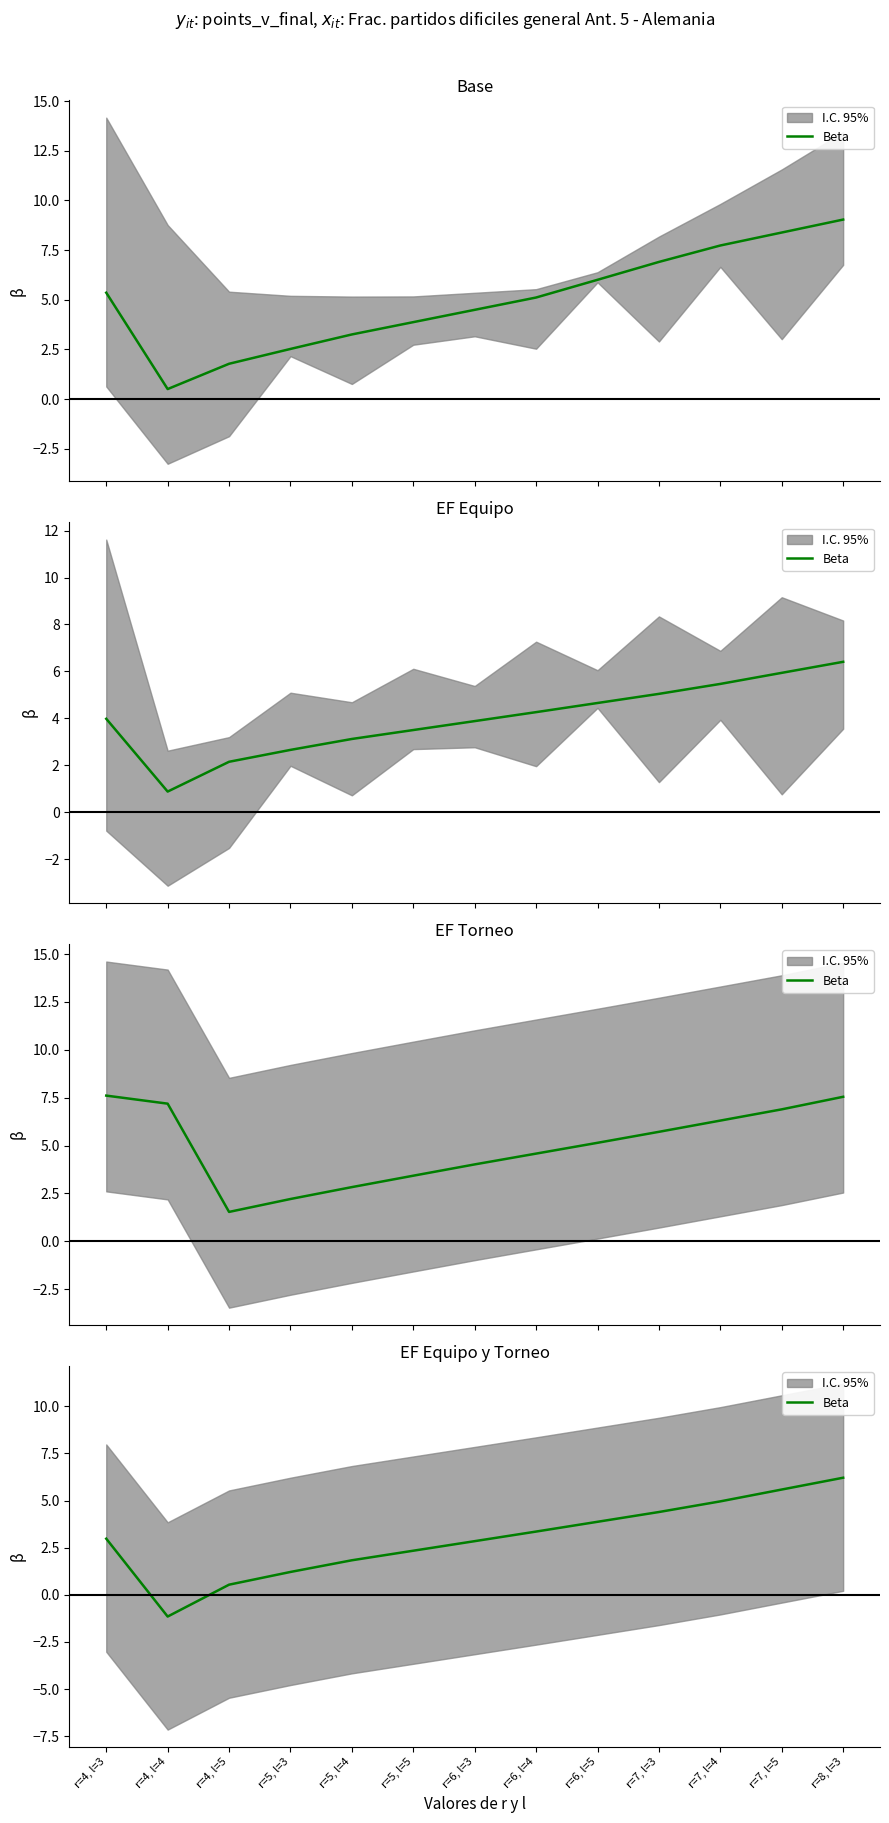

What is the difference between the values at r=6, l=3 and r=5, l=4?

1.0